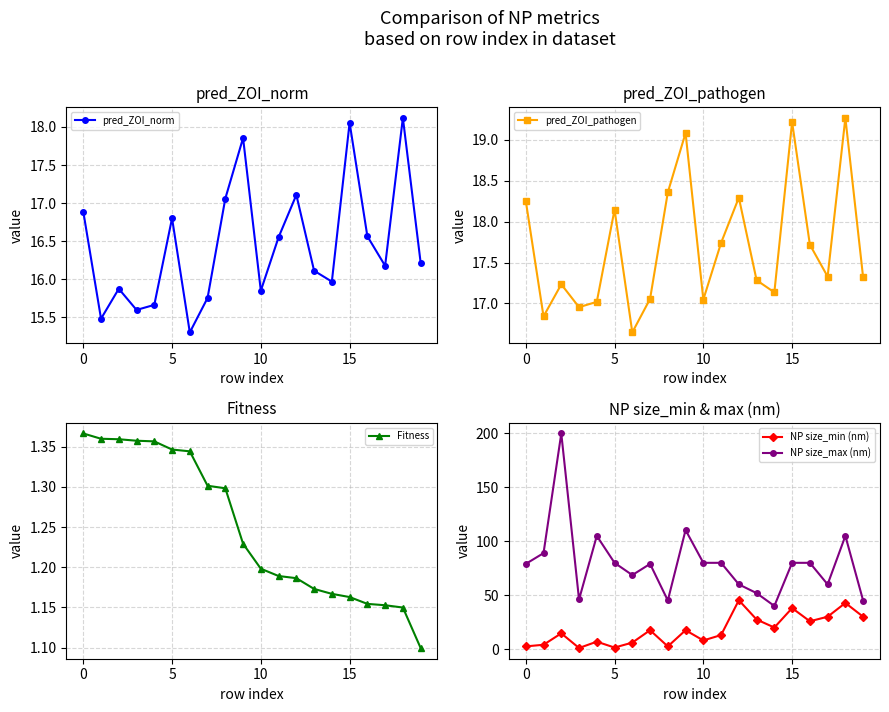

What is the label of the 17th point from the left?

16